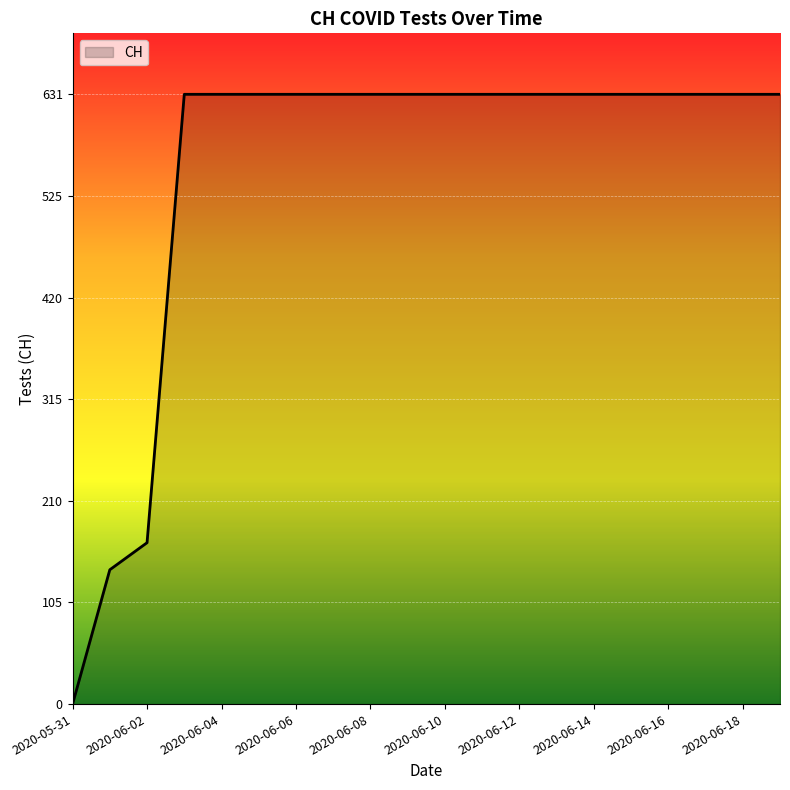

What is the difference between the maximum and minimum values?

631